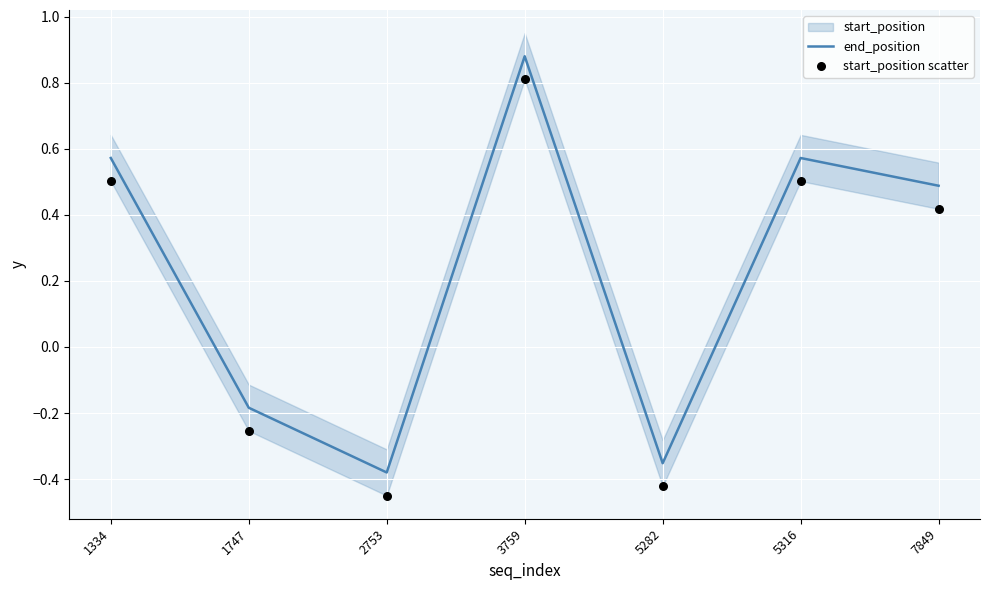

At which category is the sum across all series the highest?

3759